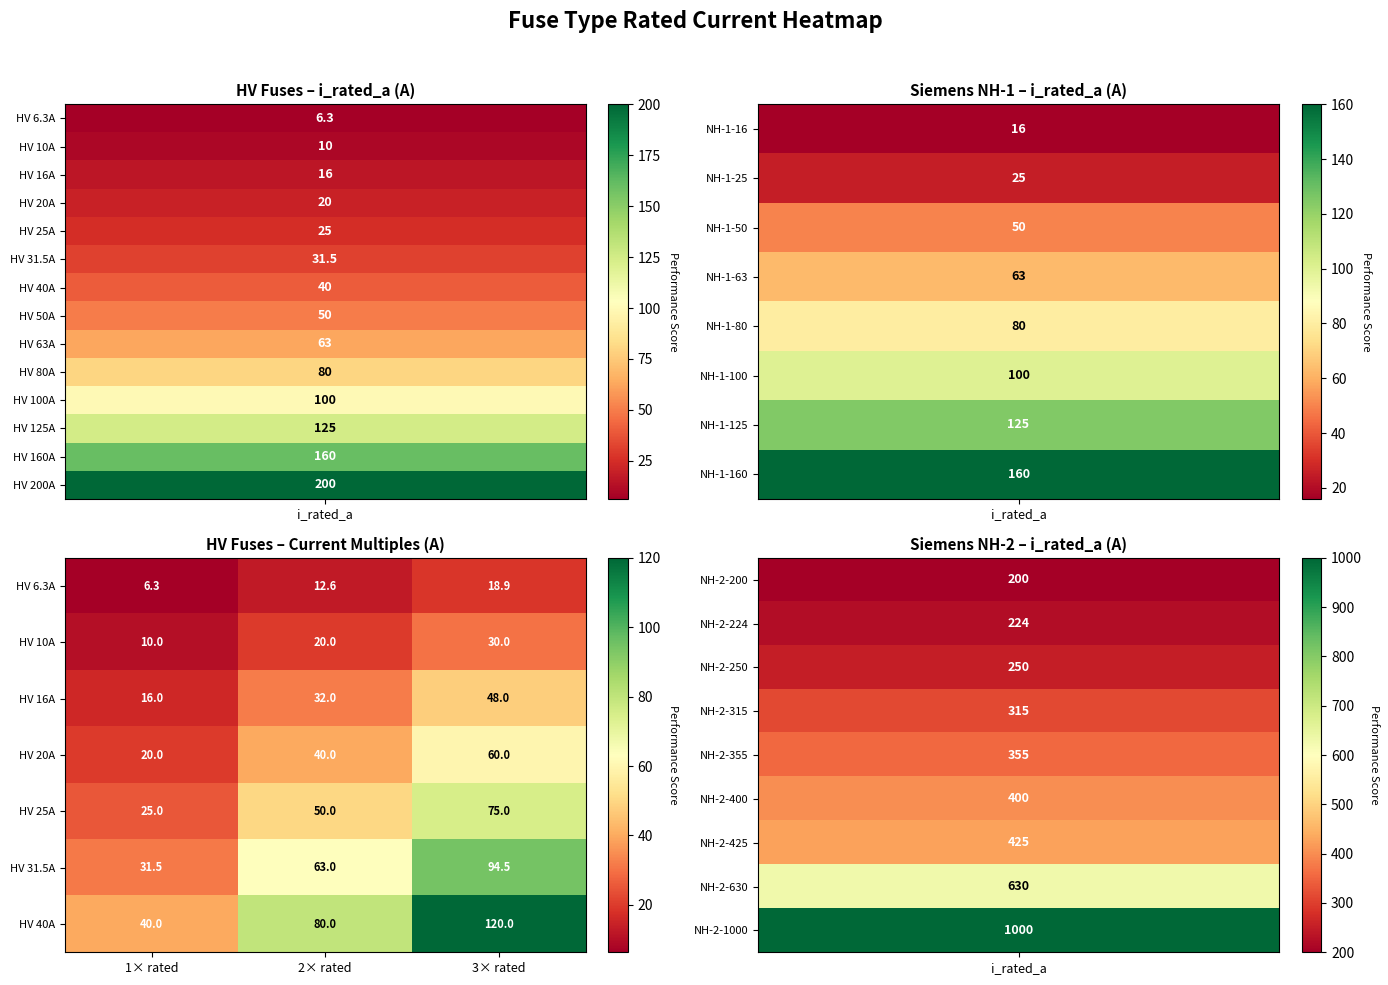

Count the HV 20A values in the range 20 to 60.

3